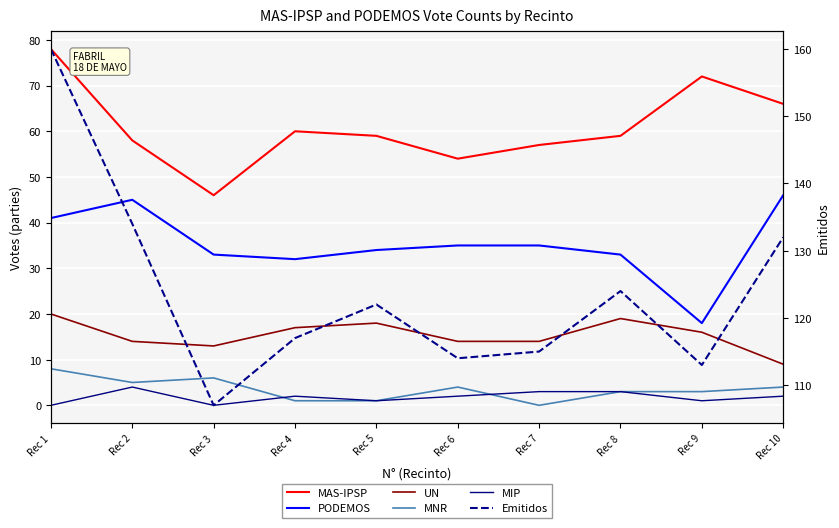

True or false: UN and MAS-IPSP cross at least once.

False